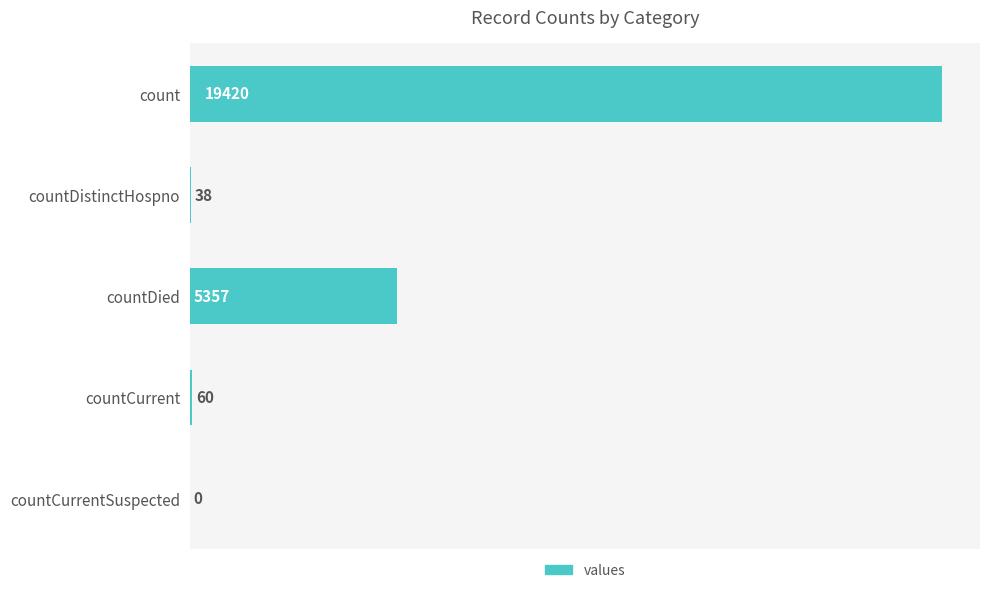

How many categories are shown in the chart?

5